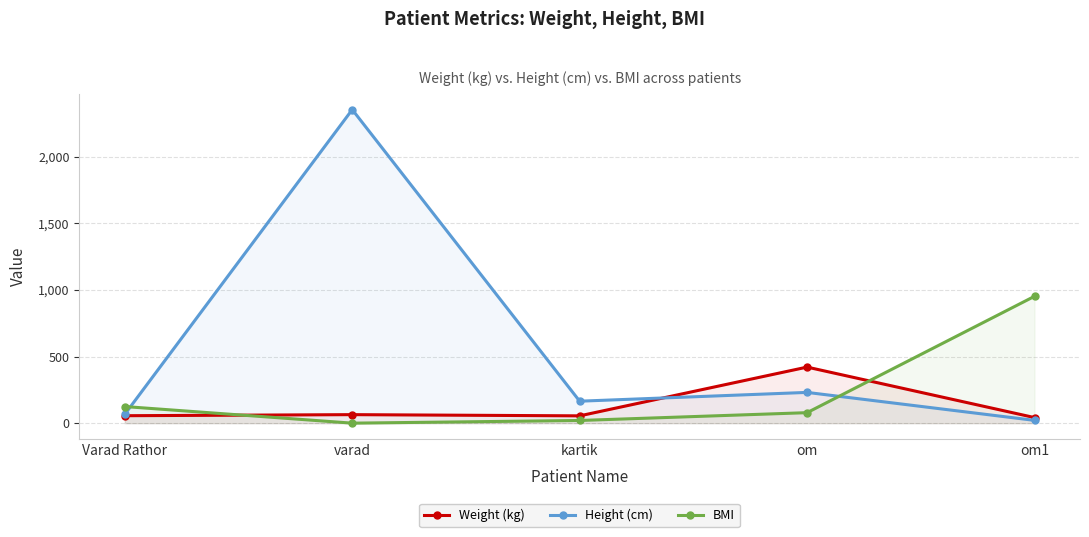

The value of BMI at om1 is 952.4. True or false?

True